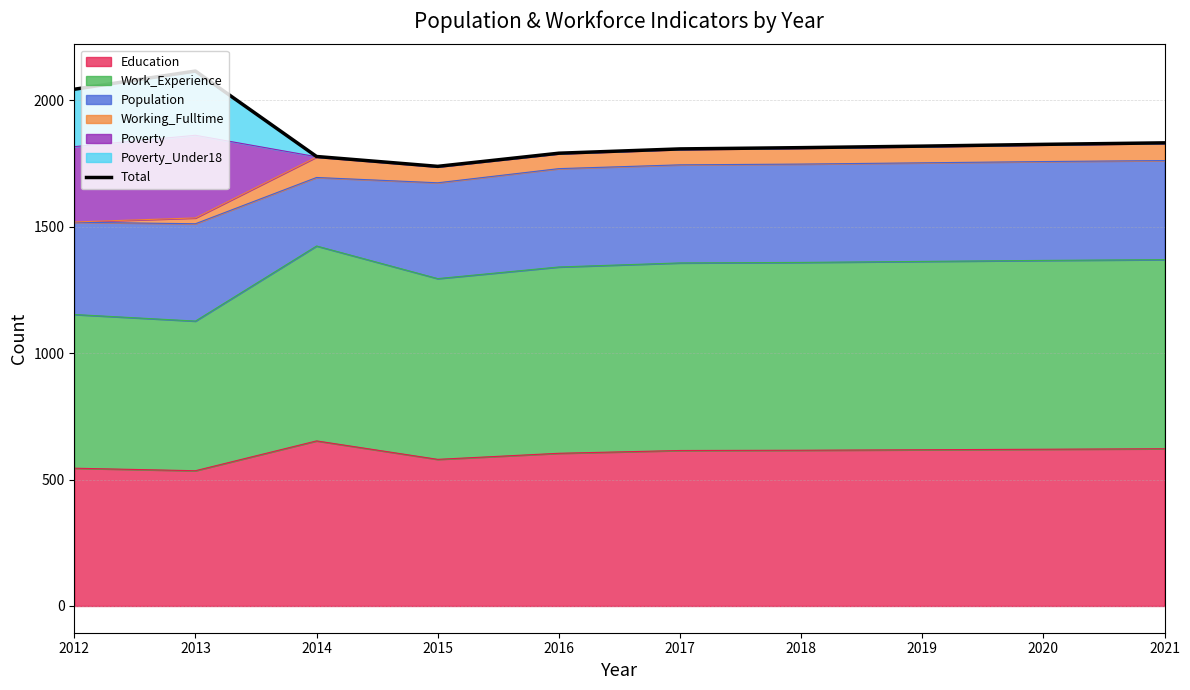

How many points are lower than both their immediate neighbors (excluding endpoints)?

1